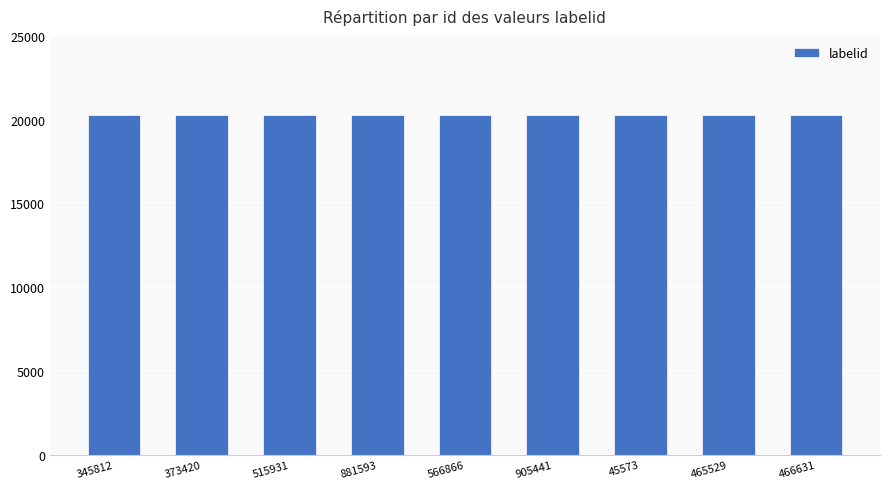

At which category is the sum across all series the highest?

345812